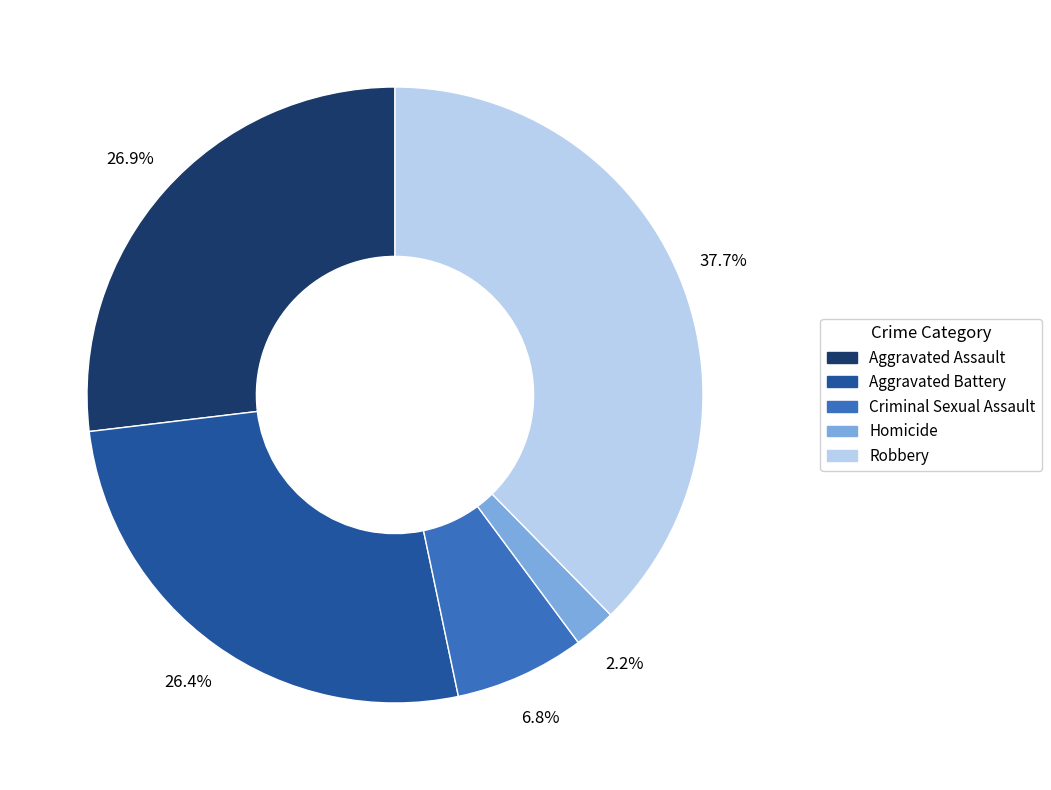

Is there a majority slice in this chart?

No